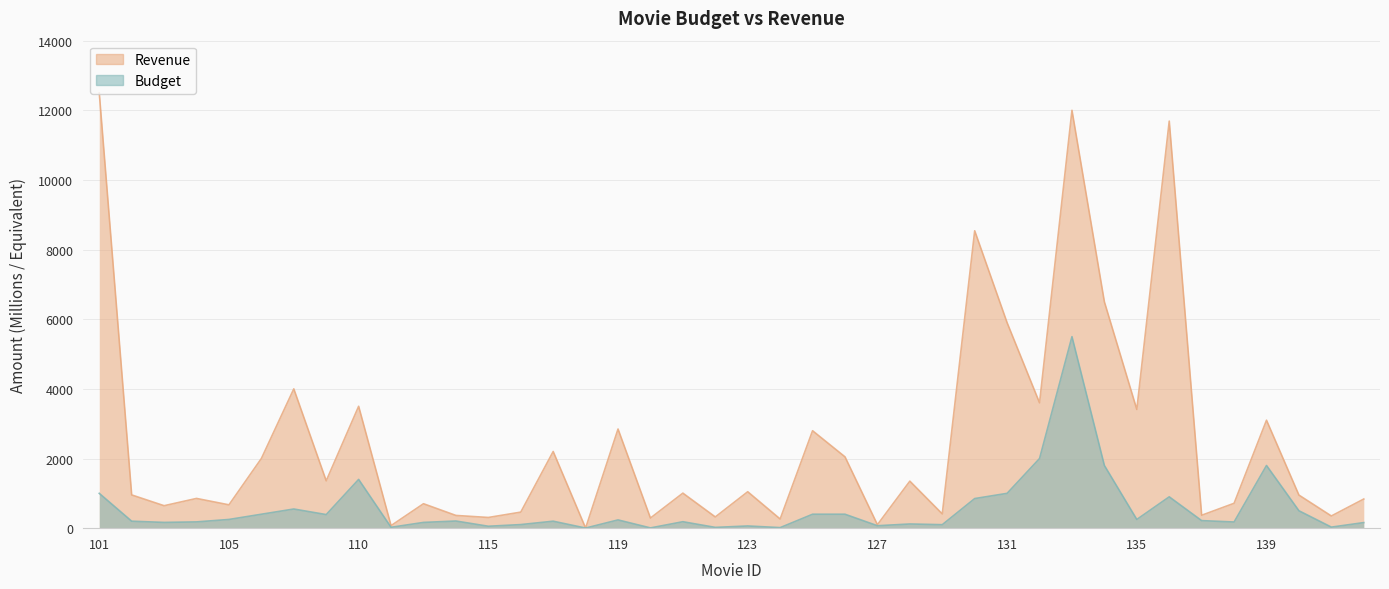

True or false: budget and revenue intersect in this chart.

False